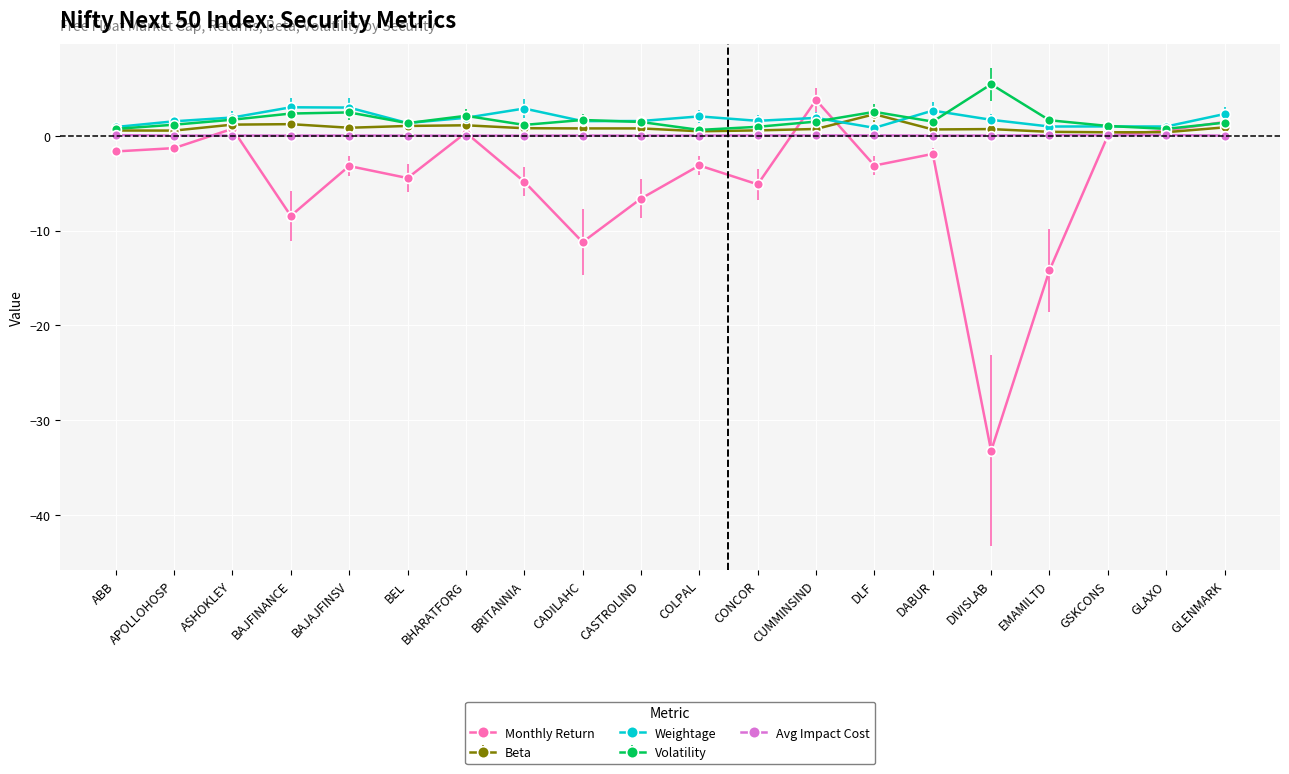

How many interior local peaks does the Monthly Return series have?

6